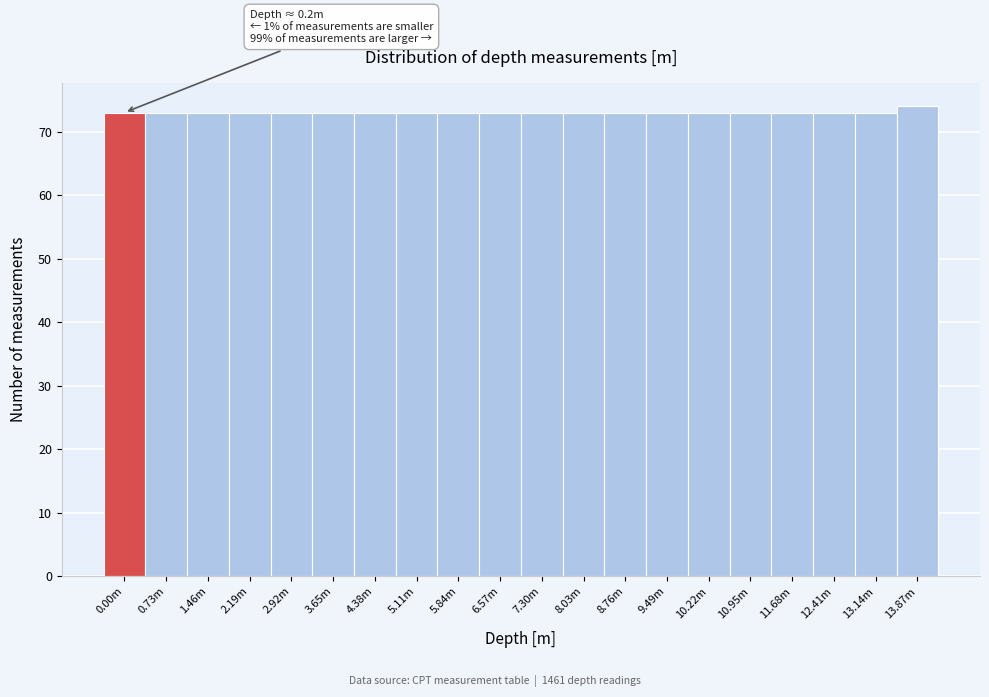

Reading right to left, what are all the values shown in this chart?

74	73	73	73	73	73	73	73	73	73	73	73	73	73	73	73	73	73	73	73